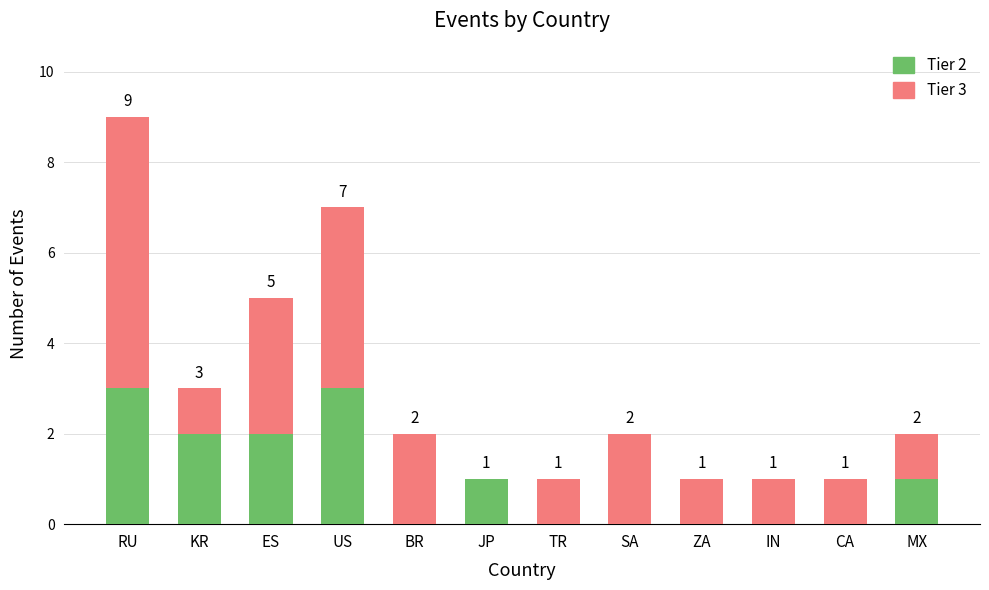

What are all the series names shown in the legend?

Tier 2, Tier 3